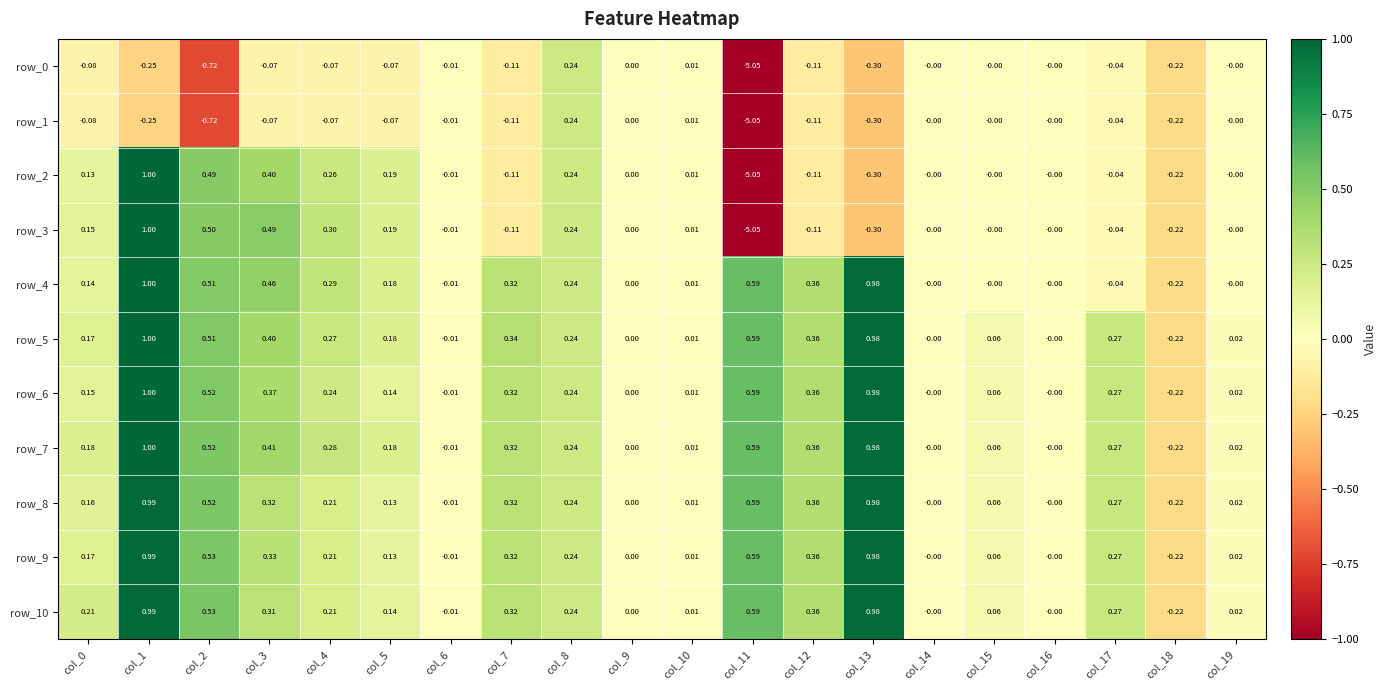

What is the maximum value shown in the chart?

1.0